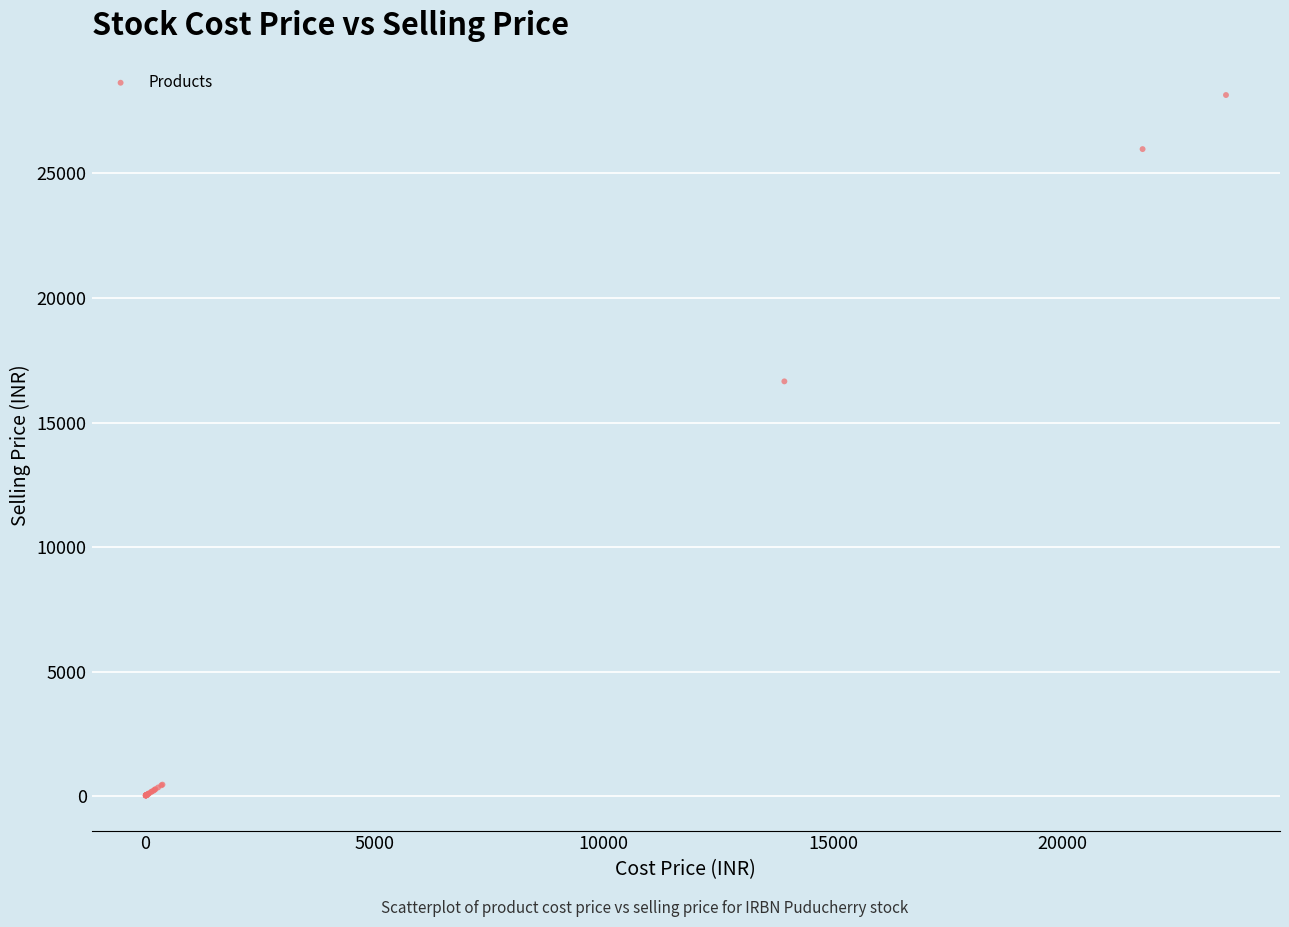

What Y value in the scatter plot is closest to 14085?

16652.0